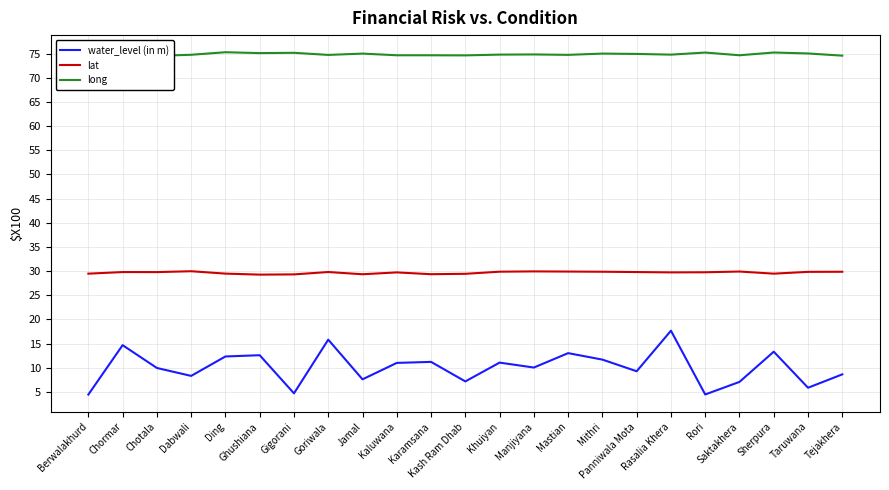

The lat series shows 29.8 at Goriwala. True or false?

True